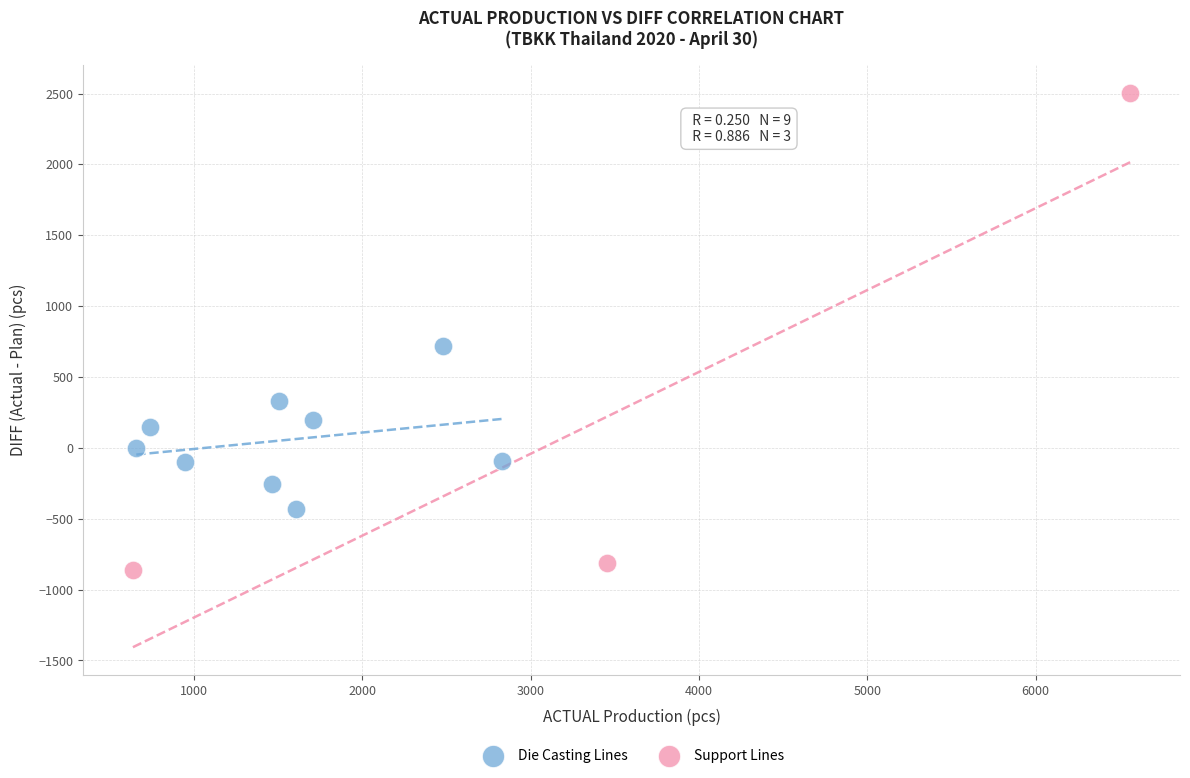

Which series reaches the minimum Y coordinate?

Support Lines